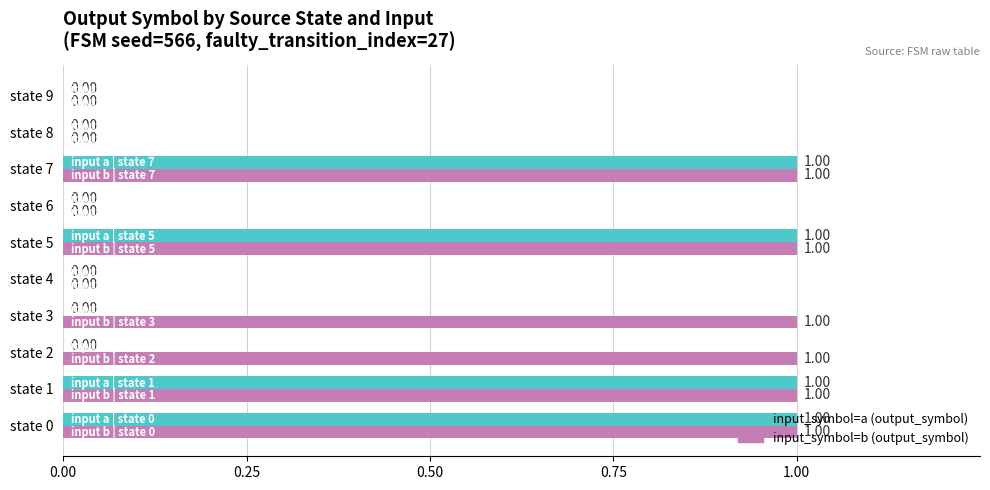

What is the sum of all input_symbol=a (output_symbol) values?

4